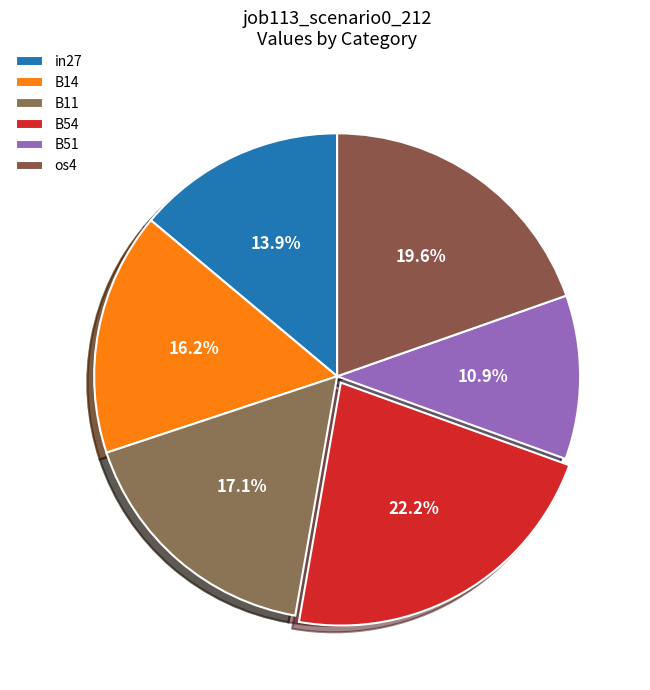

What is the change in value from B54 to B51?

-0.4